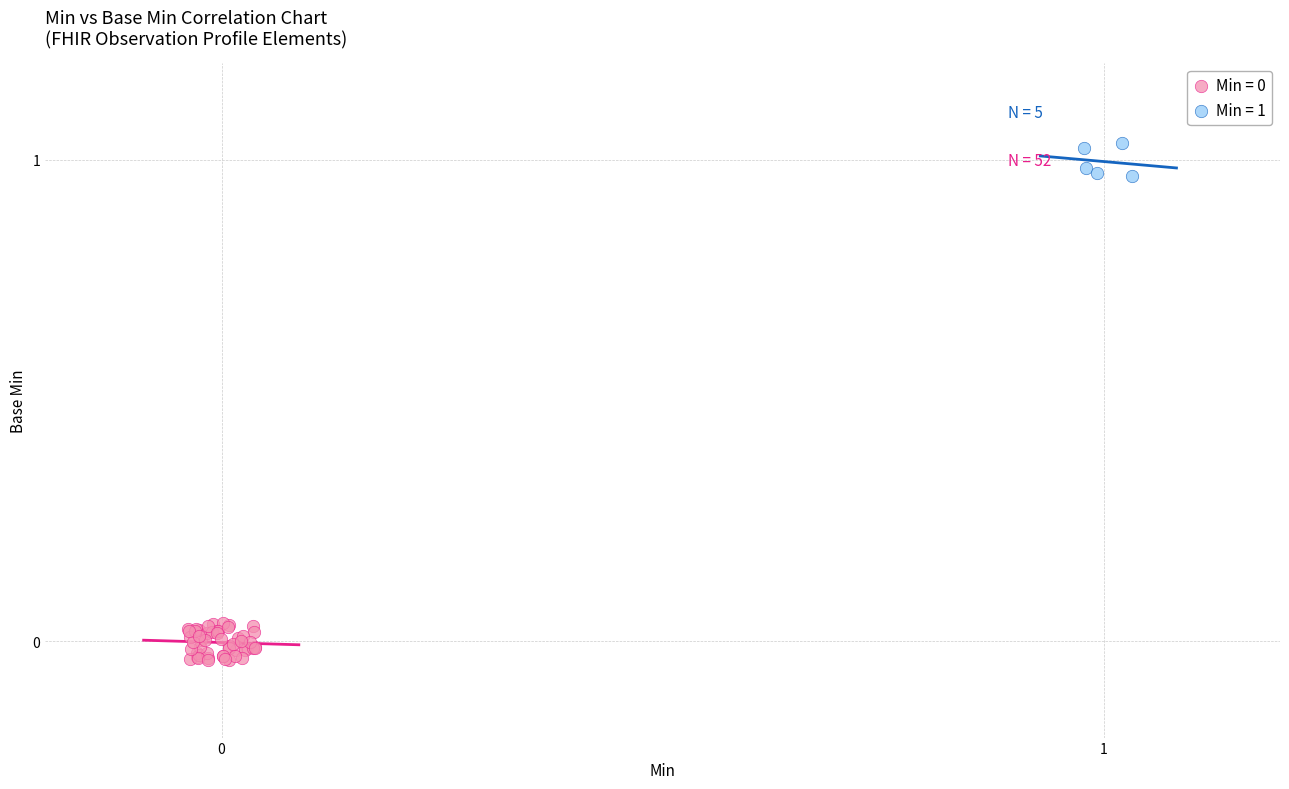

Which series reaches the maximum Y coordinate?

Min = 1